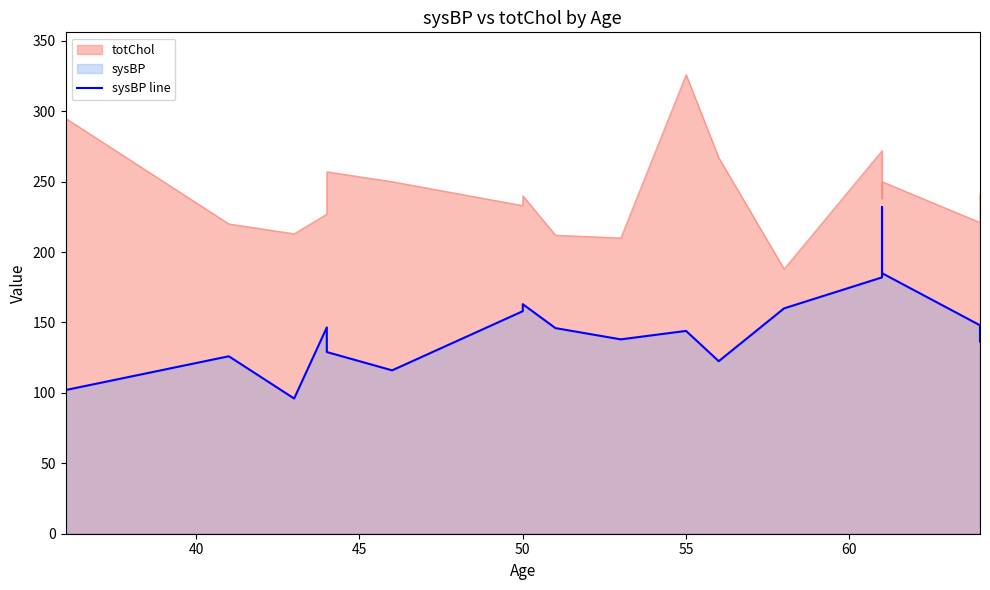

What is the smallest value displayed?

96.0